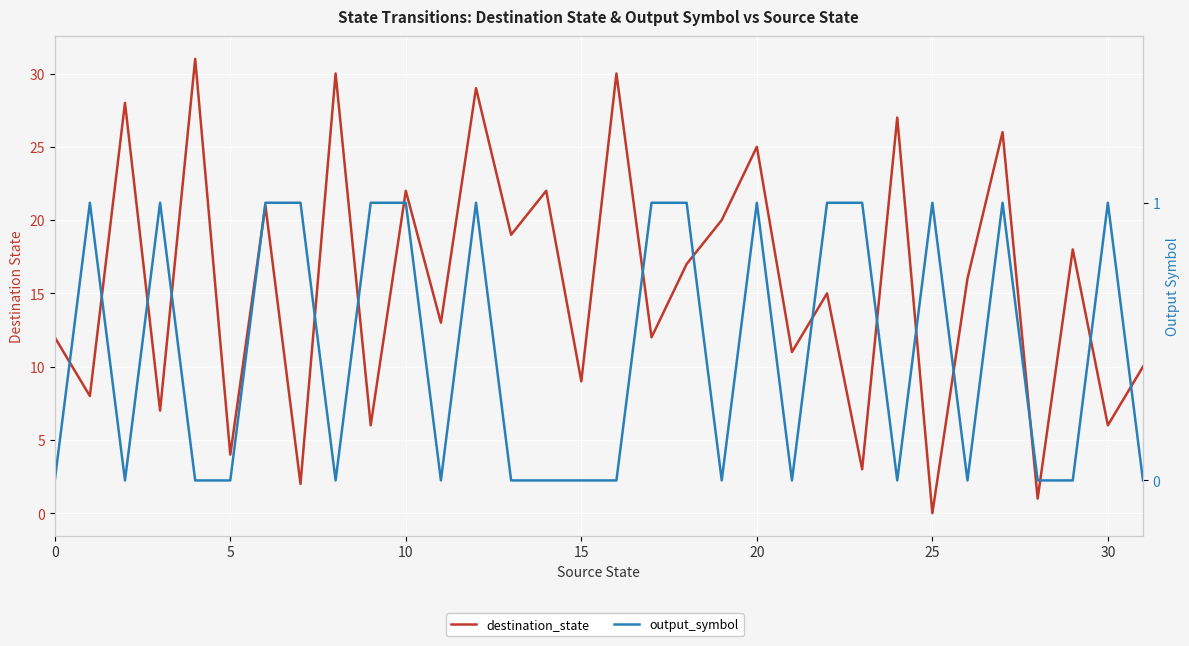

What is the difference between the maximum and second lowest values in the destination_state series?

30